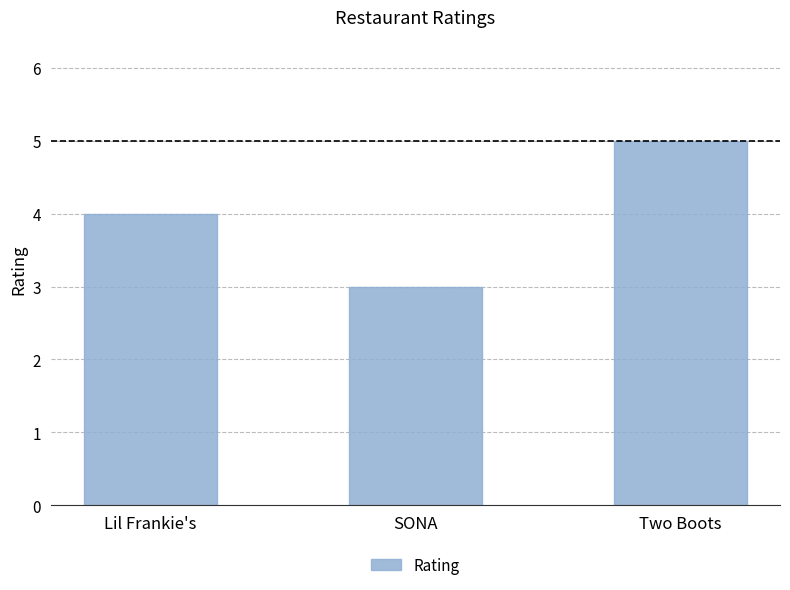

Rank the categories by value from lowest to highest.

SONA, Lil Frankie's, Two Boots